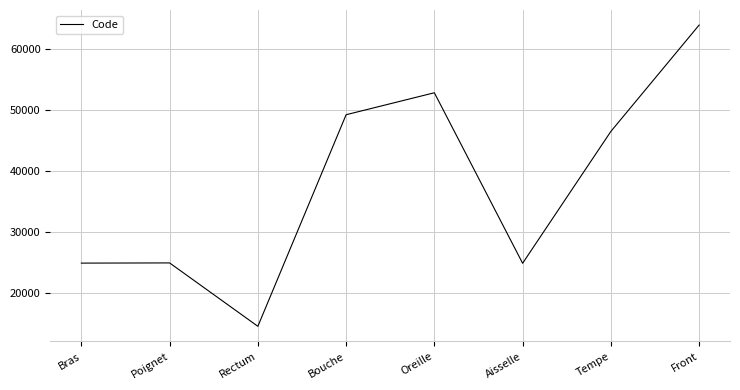

True or false: the data has more than 0 interior local peaks.

True